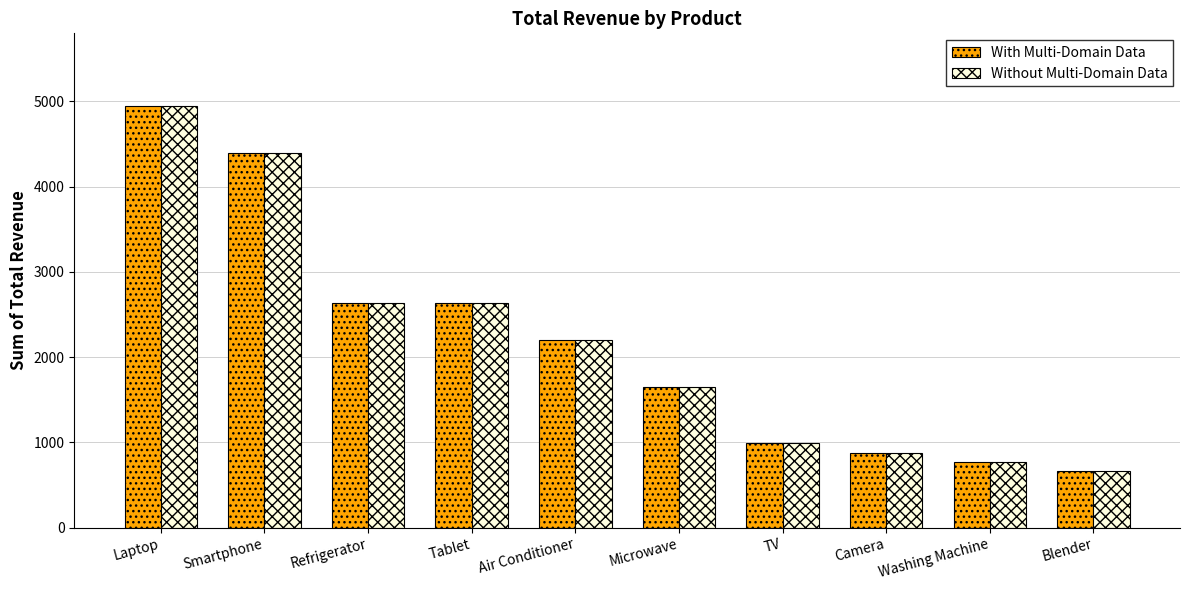

Reading left to right, transcribe all the data shown in this chart.

With Multi-Domain Data: 4950	4400	2640	2640	2200	1650	990	880	770	660
Without Multi-Domain Data: 4950	4400	2640	2640	2200	1650	990	880	770	660